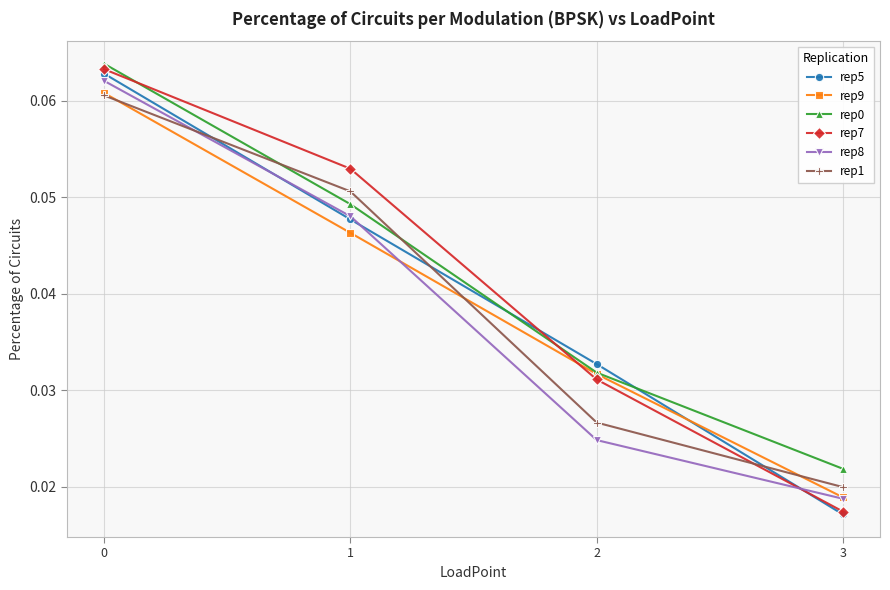

Which series changed the most between 1 and 2?

rep1